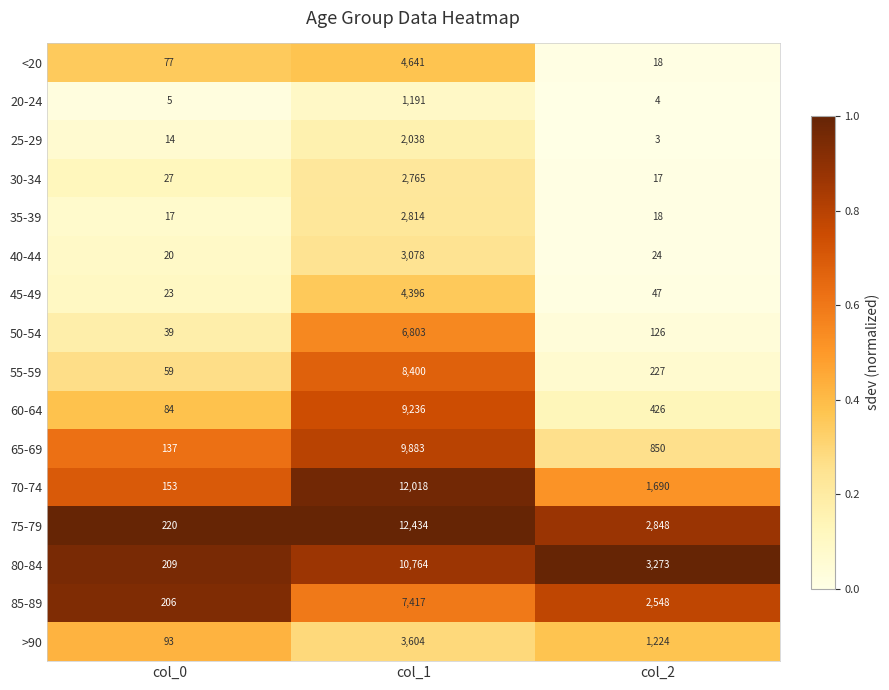

At which category is the sum across all series the highest?

col_1